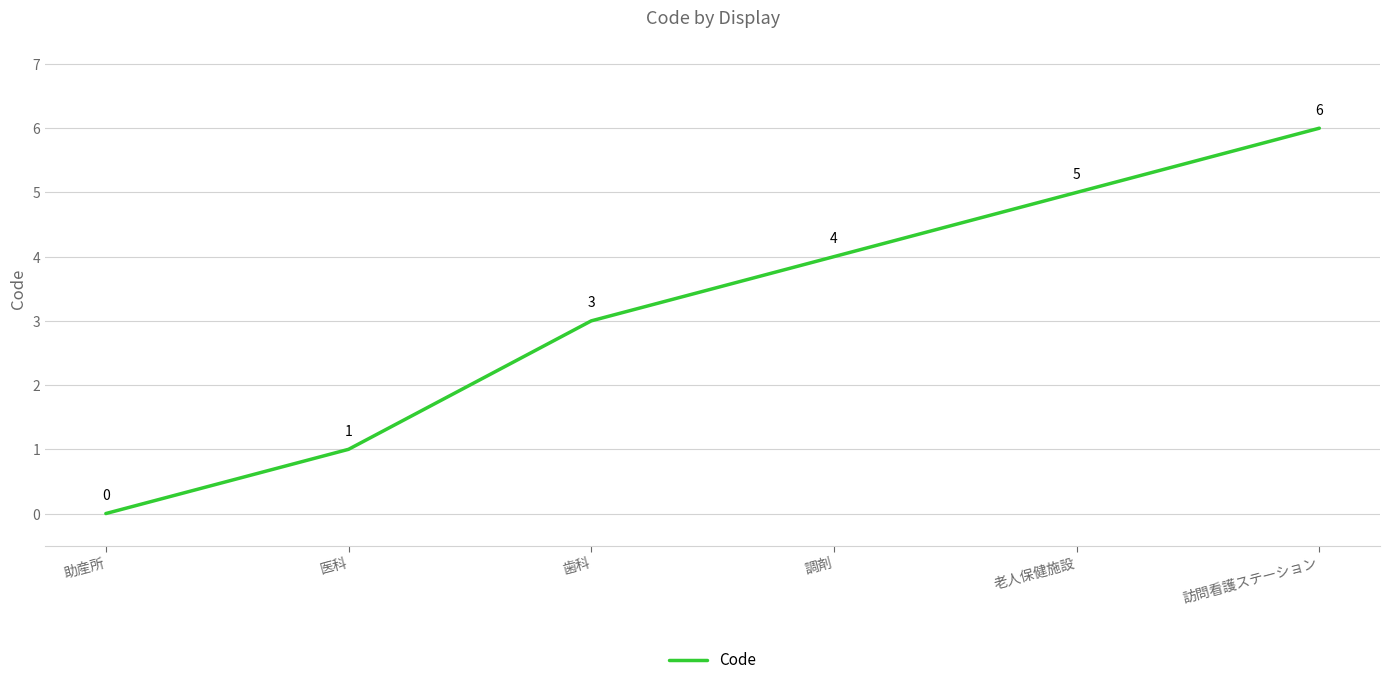

What is the difference between the second highest and second lowest values?

4